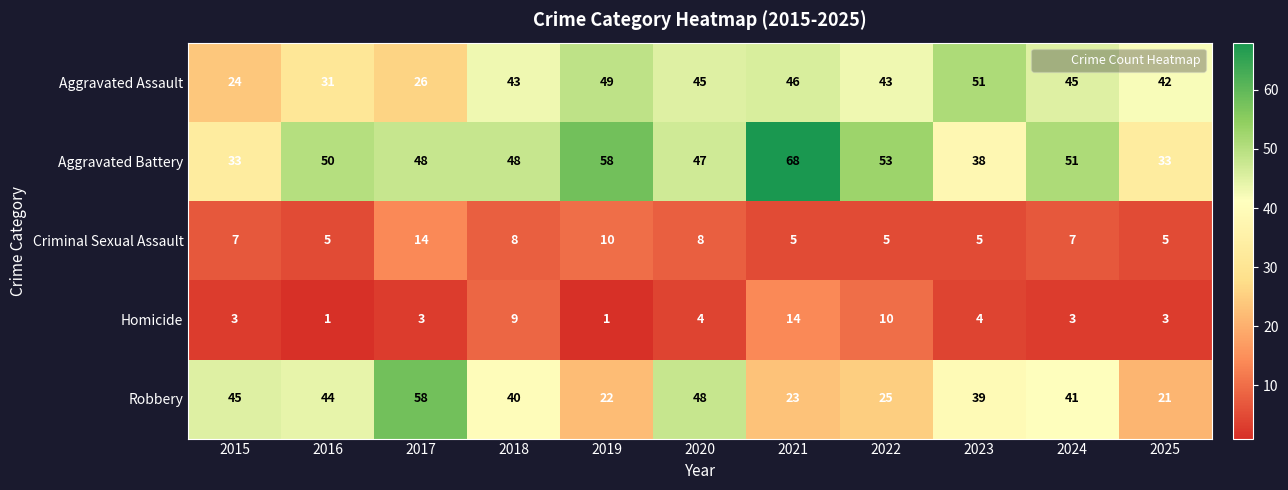

What is the difference between the Aggravated Assault values at 2017 and 2023?

25